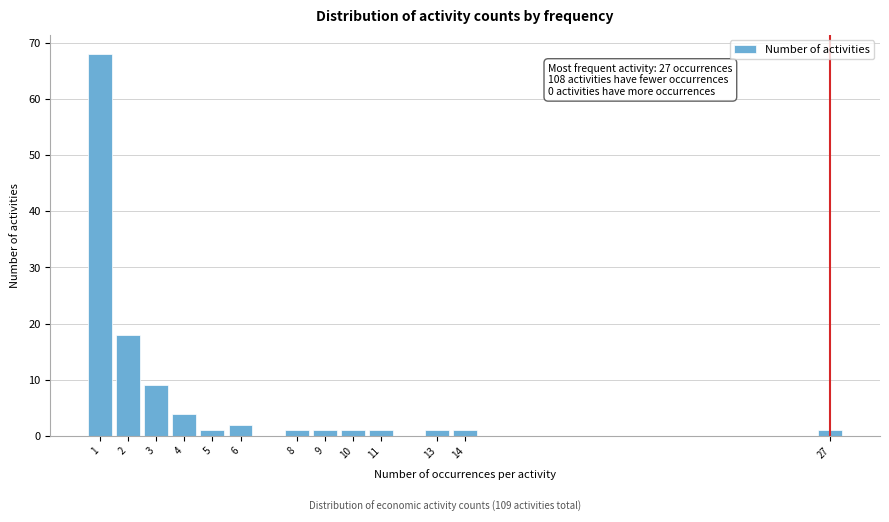

Over which range of the x-axis is the bar tallest?

0.5 to 1.5